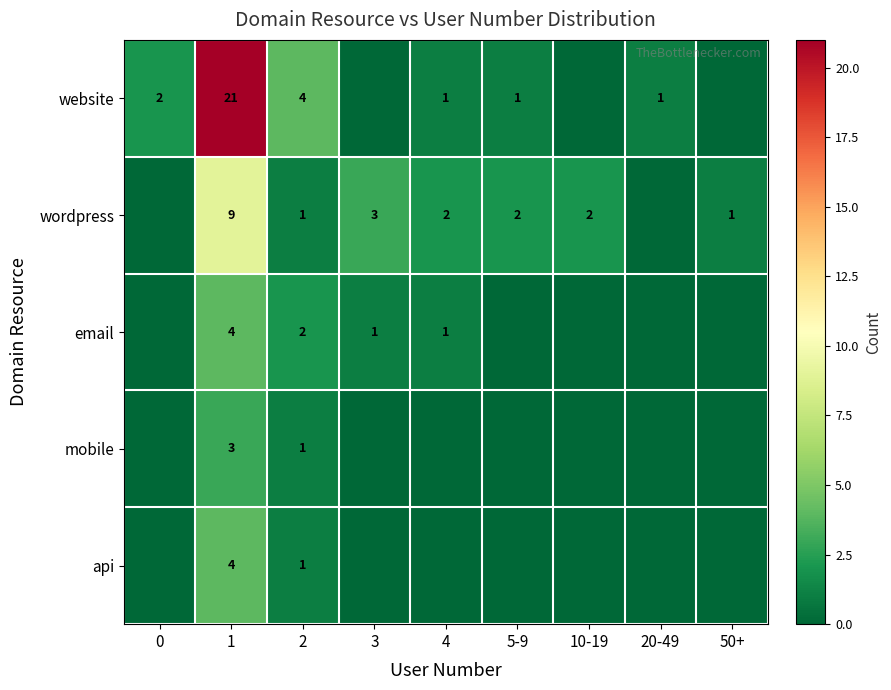

Is it true that website equals 2 at 4?

False